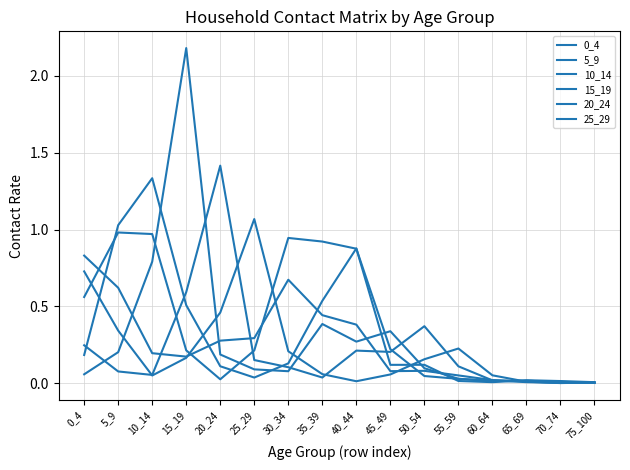

Is this an area chart (filled region under the line)?

No